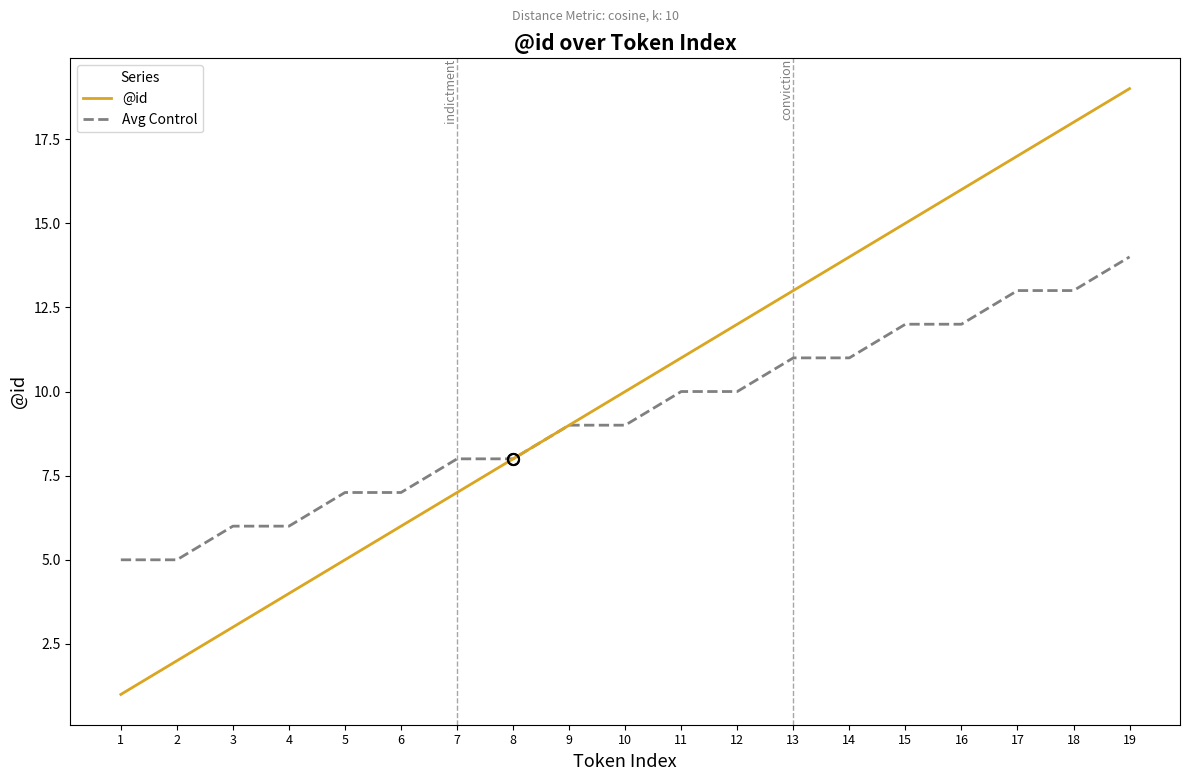

Reading left to right, what are all the values shown in this chart?

@id: 1	2	3	4	5	6	7	8	9	10	11	12	13	14	15	16	17	18	19
Avg Control: 5	5	6	6	7	7	8	8	9	9	10	10	11	11	12	12	13	13	14